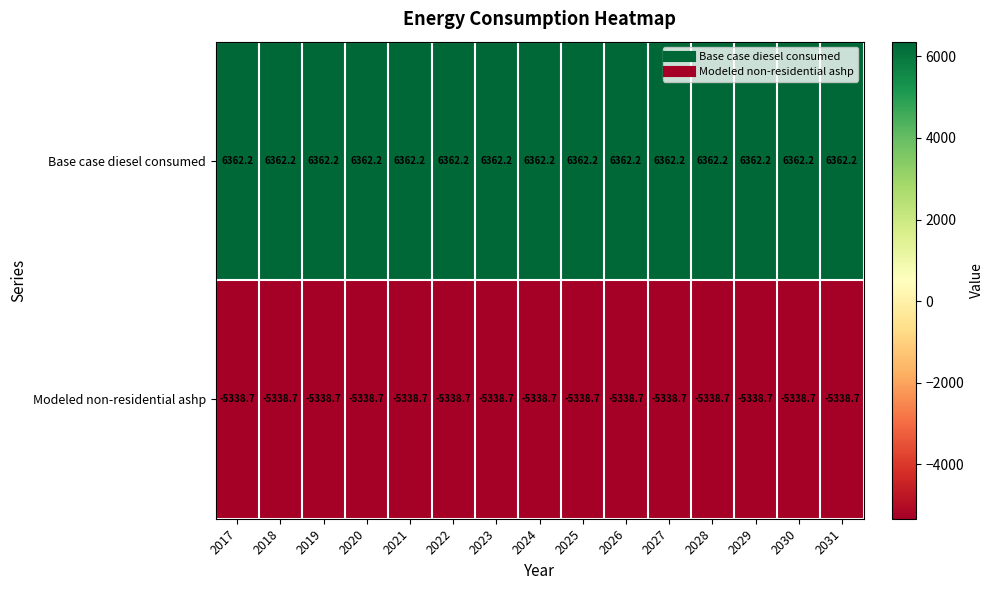

What is the maximum value for Base case diesel consumed?

6362.2